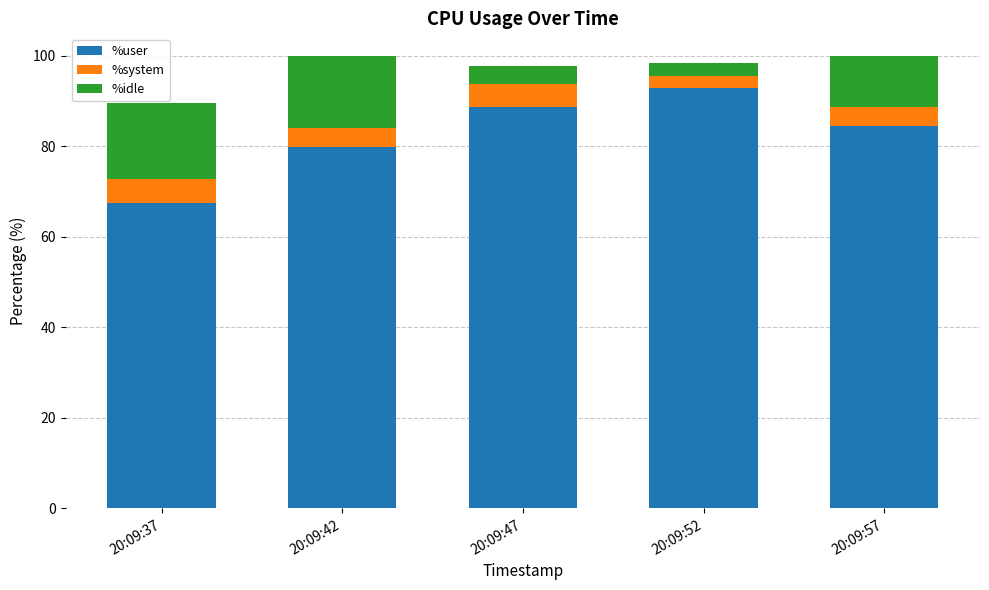

What is the difference between the second highest and second lowest values in the %user series?

8.7